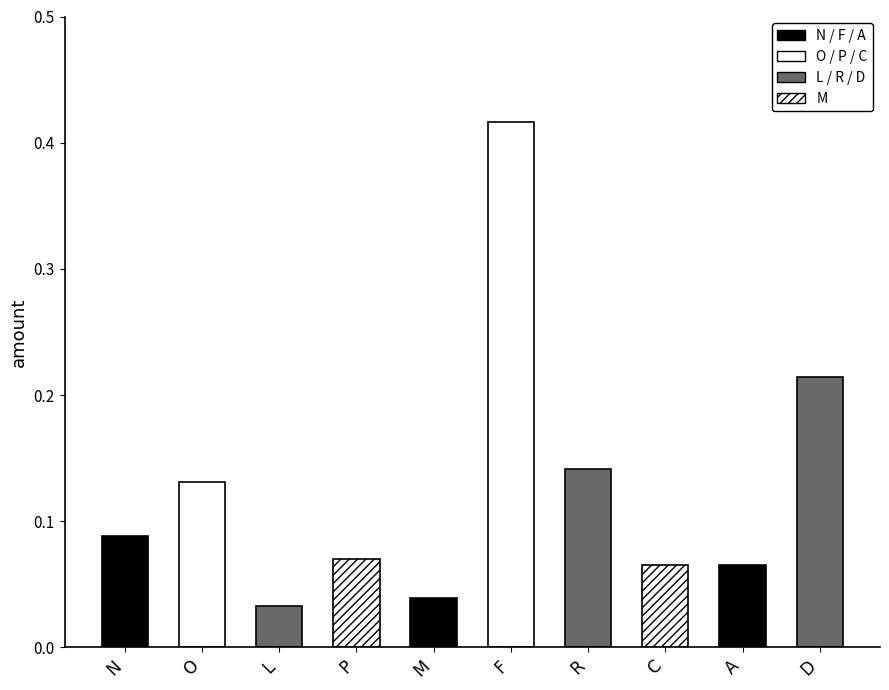

Are the bars grouped side by side (vs. stacked)?

No